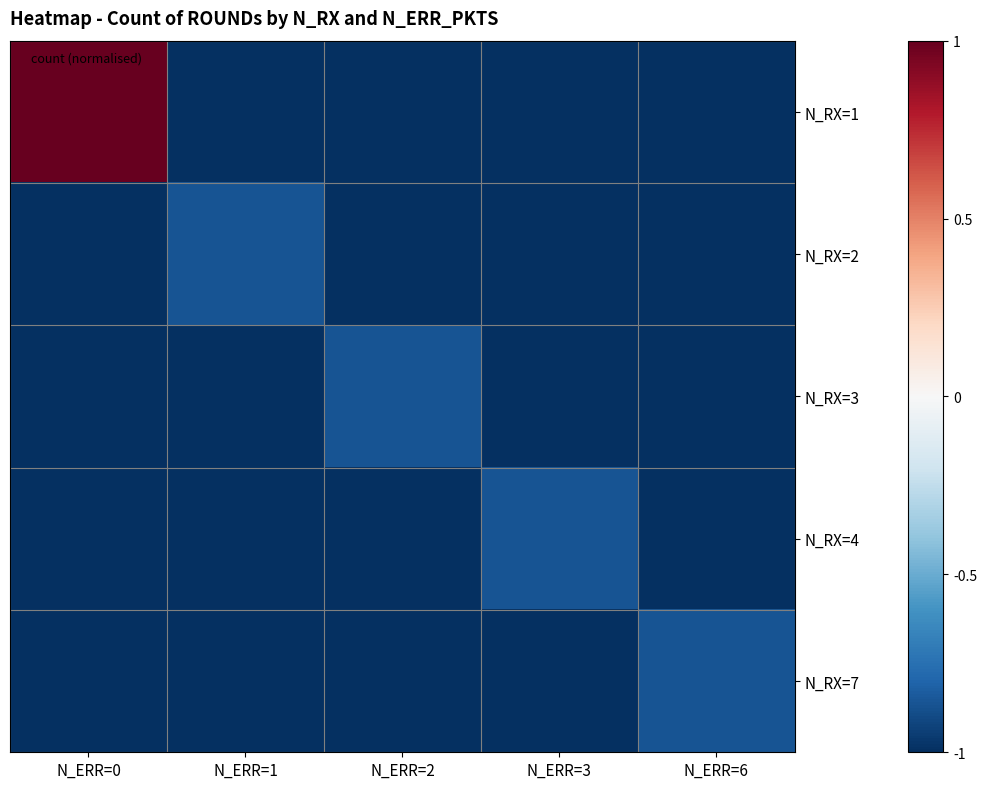

What is the difference between the highest and lowest values at N_ERR=0?

2.0